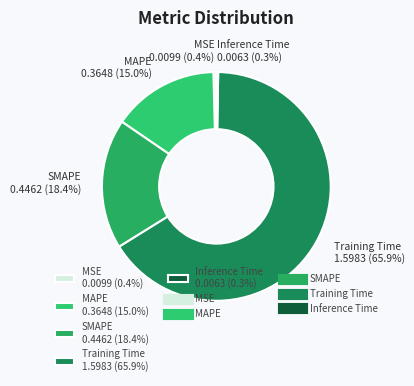

Which slice represents more than half of the pie?

Training Time